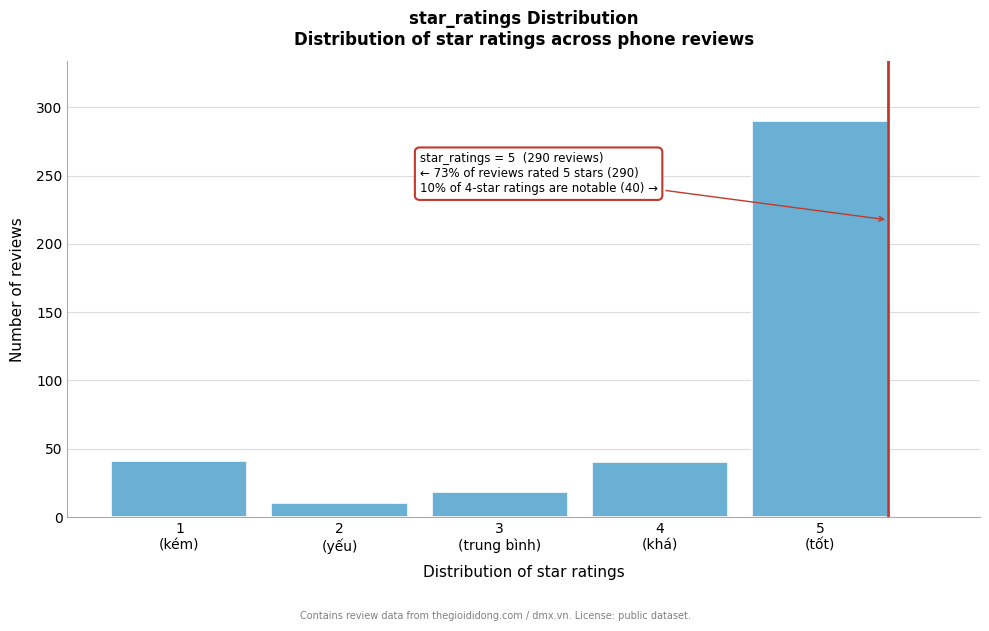

What is the value of the 3rd bar from the left?

18